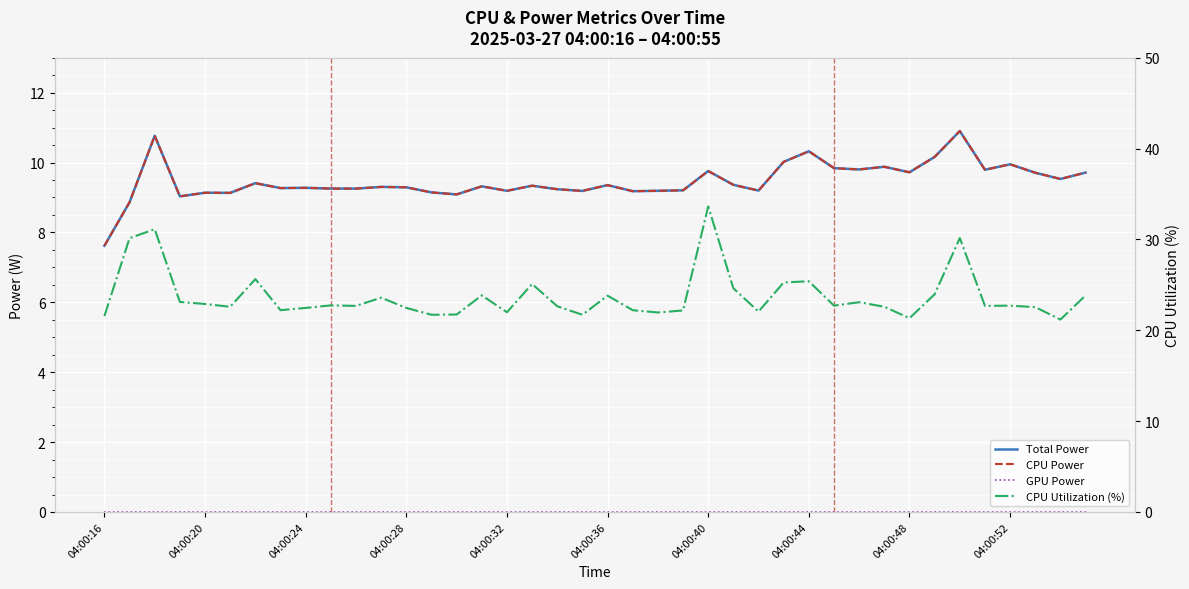

Reading left to right, extract all data points from this chart.

Total Power: 7.6	8.9	10.8	9.0	9.1	9.1	9.4	9.3	9.3	9.3	9.3	9.3	9.3	9.1	9.1	9.3	9.2	9.3	9.2	9.2	9.4	9.2	9.2	9.2	9.8	9.4	9.2	10.0	10.3	9.8	9.8	9.9	9.7	10.2	10.9	9.8	9.9	9.7	9.5	9.7
CPU Power: 7.6	8.9	10.8	9.0	9.1	9.1	9.4	9.3	9.3	9.3	9.3	9.3	9.3	9.1	9.1	9.3	9.2	9.3	9.2	9.2	9.4	9.2	9.2	9.2	9.8	9.4	9.2	10.0	10.3	9.8	9.8	9.9	9.7	10.2	10.9	9.8	9.9	9.7	9.5	9.7
GPU Power: 0.0	0.0	0.0	0.0	0.0	0.0	0.0	0.0	0.0	0.0	0.0	0.0	0.0	0.0	0.0	0.0	0.0	0.0	0.0	0.0	0.0	0.0	0.0	0.0	0.0	0.0	0.0	0.0	0.0	0.0	0.0	0.0	0.0	0.0	0.0	0.0	0.0	0.0	0.0	0.0
CPU Utilization (%): 21.6	30.1	31.1	23.1	22.9	22.6	25.6	22.2	22.5	22.7	22.7	23.6	22.5	21.7	21.7	23.8	22.0	25.1	22.6	21.7	23.8	22.2	22.0	22.2	33.6	24.6	22.1	25.3	25.4	22.7	23.1	22.6	21.3	24.0	30.2	22.7	22.7	22.5	21.2	23.8